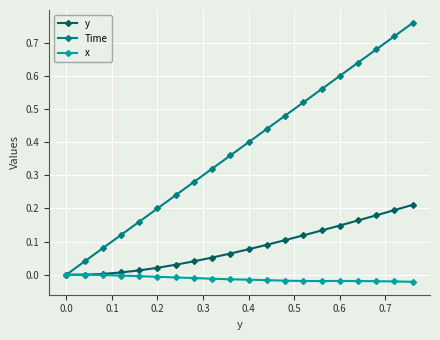

Rank the series by their average value, from lowest to highest.

x, y, Time